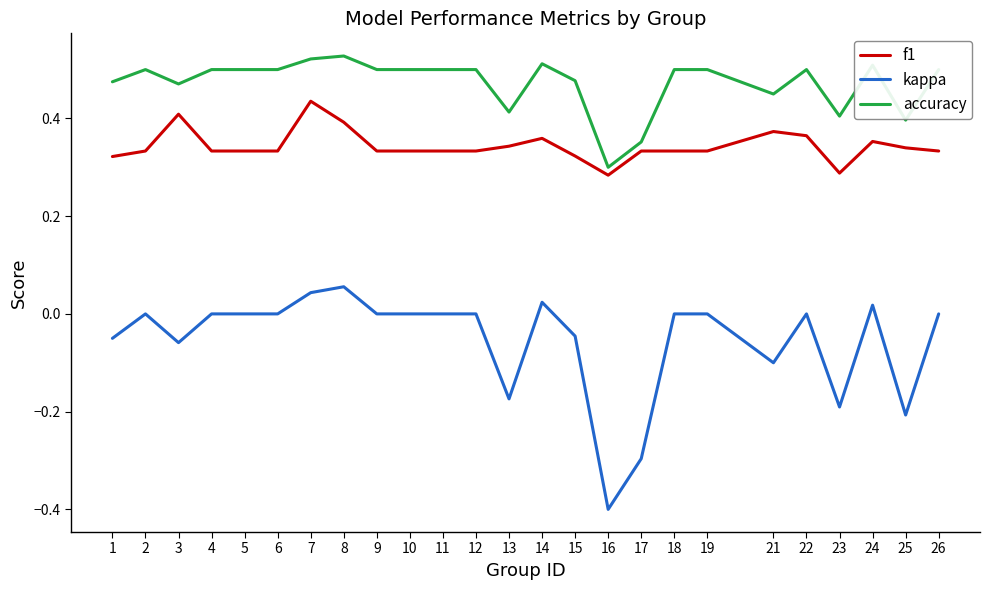

True or false: kappa has a value of -0.1 at 13.

False